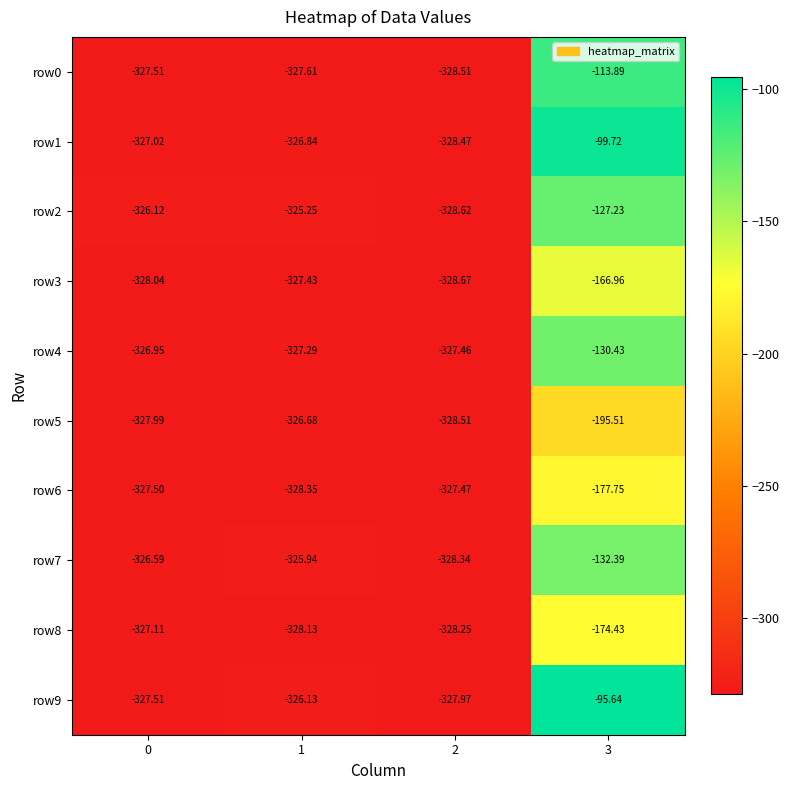

Is the value of row9 at 2 greater than the value of row8 at 2?

Yes